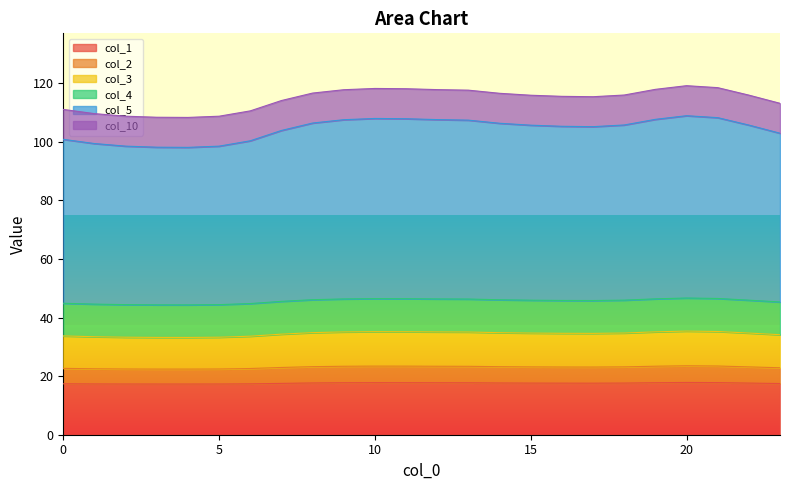

True or false: col_3 and col_1 cross at least once.

False